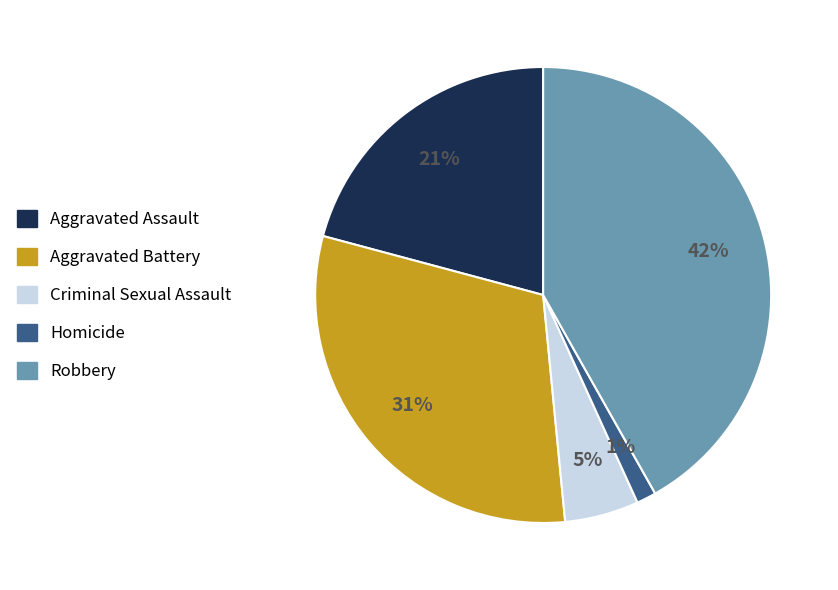

Rank the categories by value from lowest to highest.

Homicide, Criminal Sexual Assault, Aggravated Assault, Aggravated Battery, Robbery